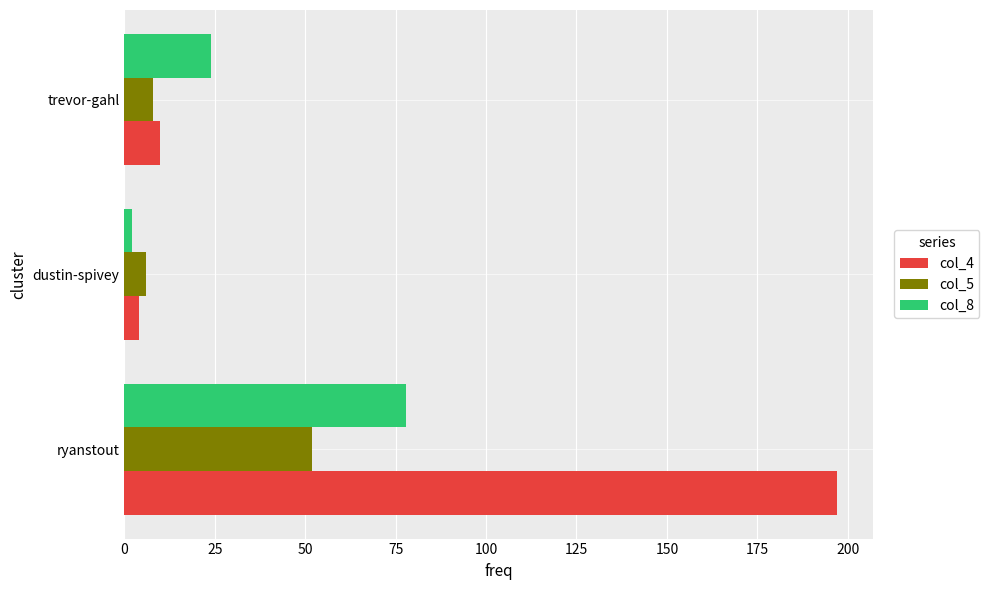

The value of col_8 at ryanstout is 78. True or false?

True